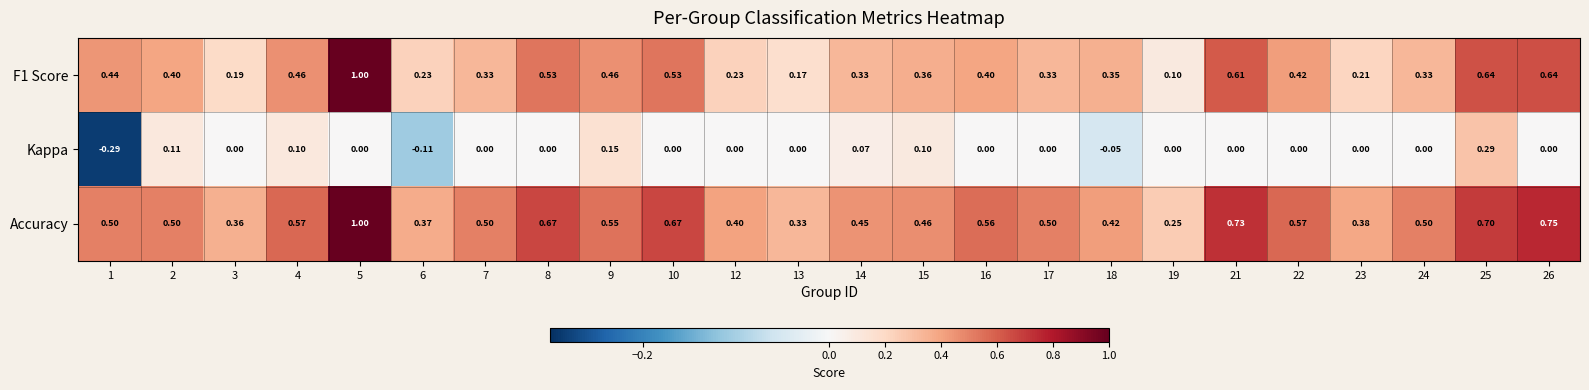

Is the value of Kappa at 10 greater than the value of F1 Score at 4?

No